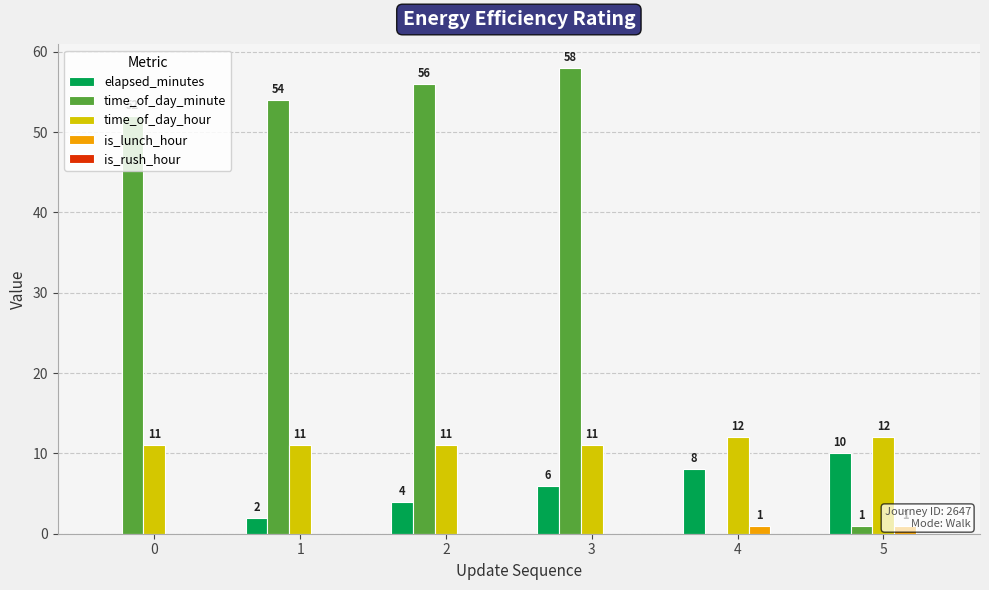

Is it true that time_of_day_hour equals 16 at 3?

False